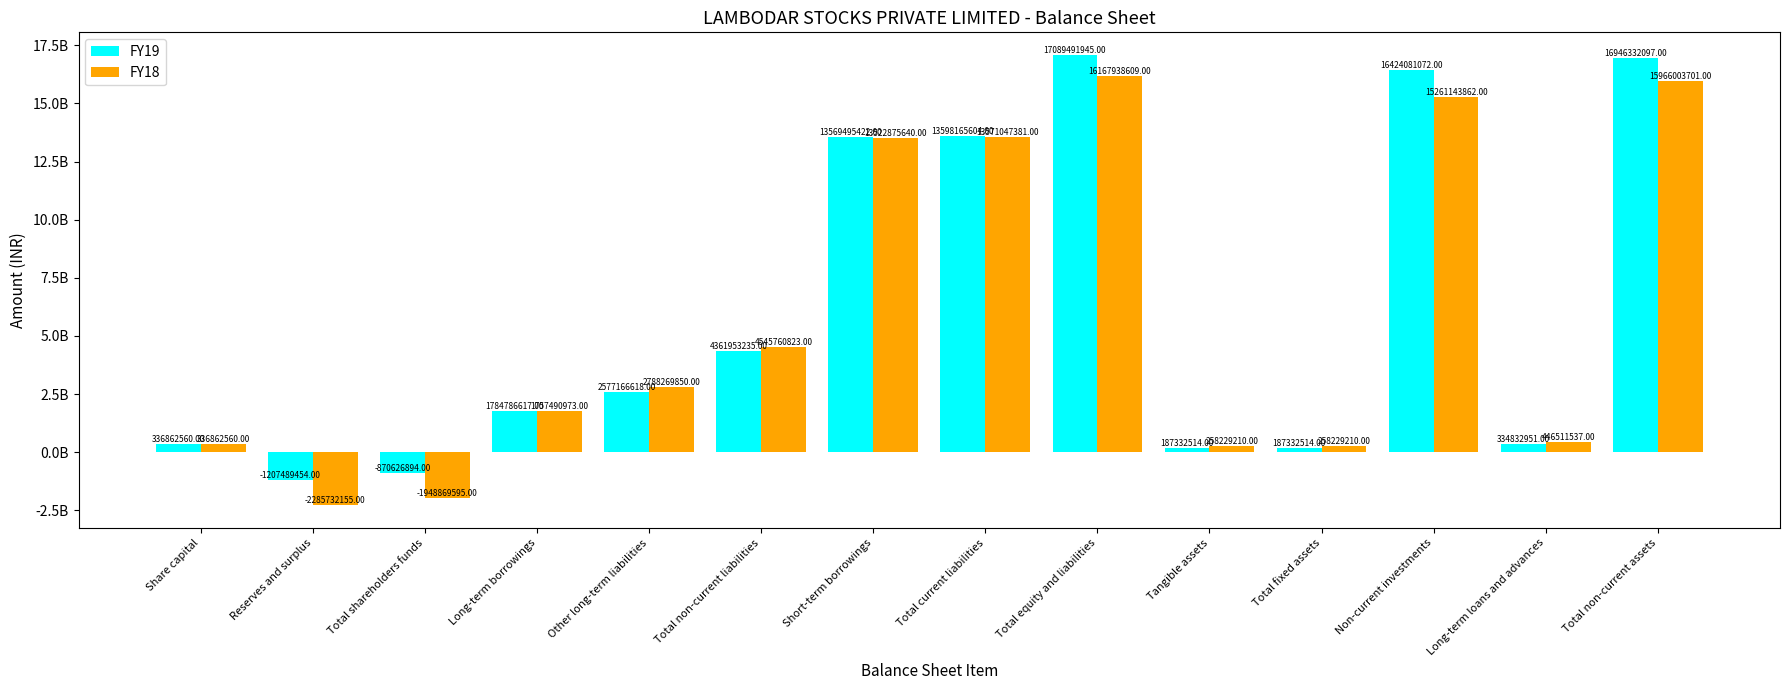

What are all the series names shown in the legend?

FY19, FY18